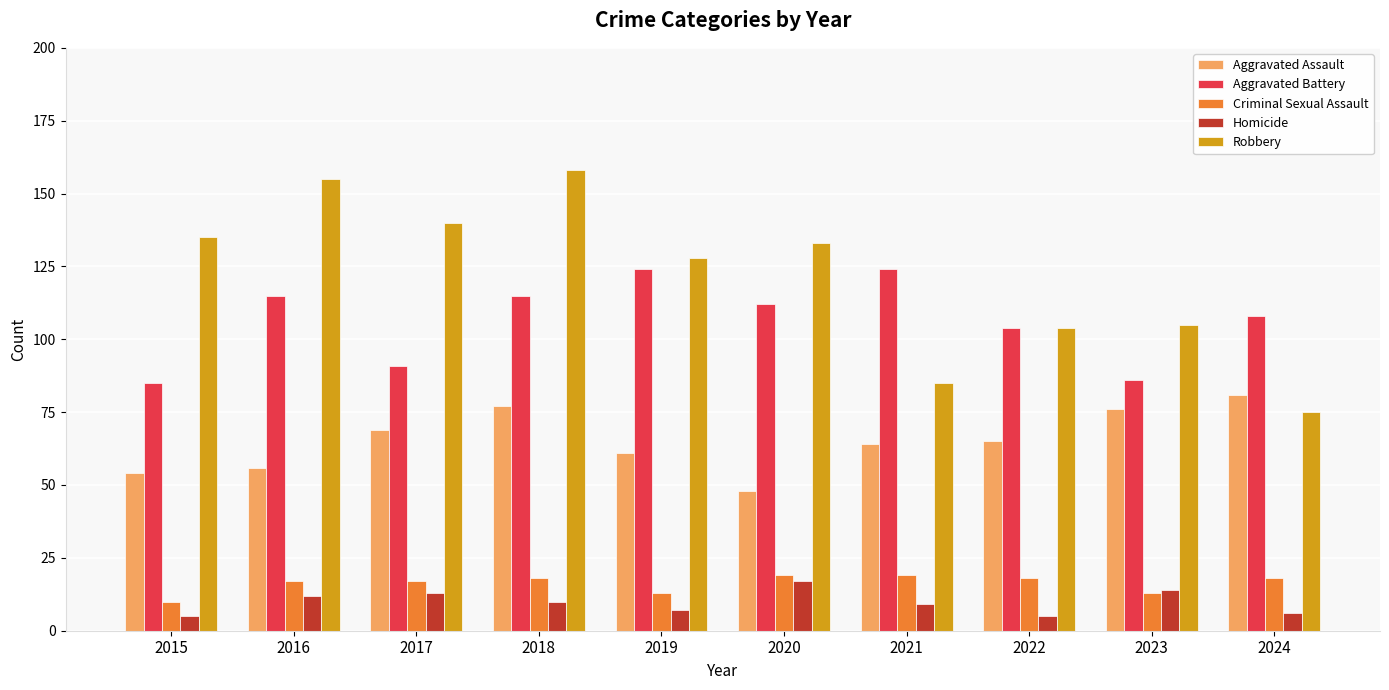

List the series in order of their peak value, highest first.

Robbery, Aggravated Battery, Aggravated Assault, Criminal Sexual Assault, Homicide